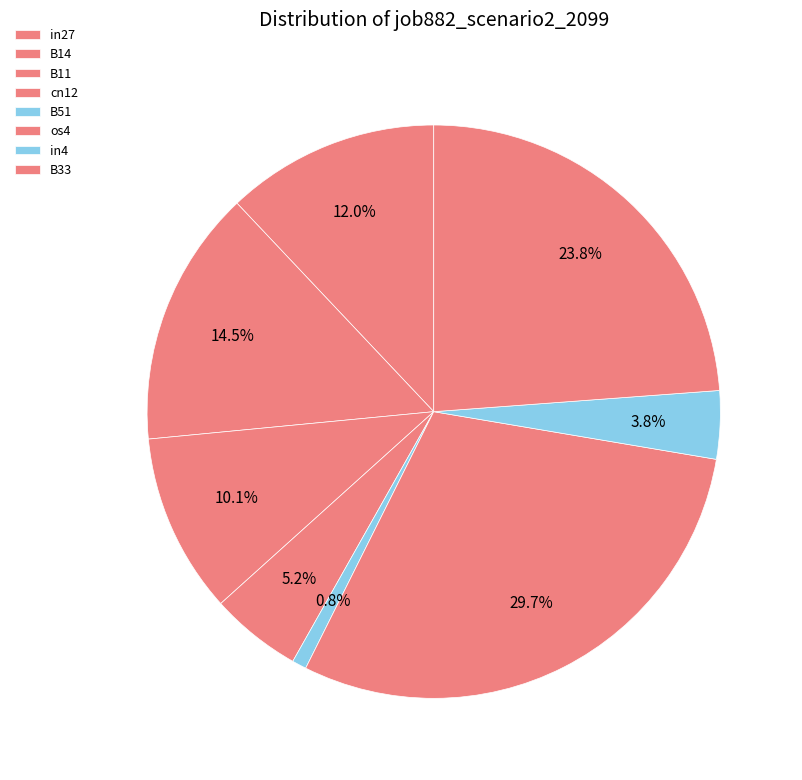

What portion of the pie excludes B11?

89.9%